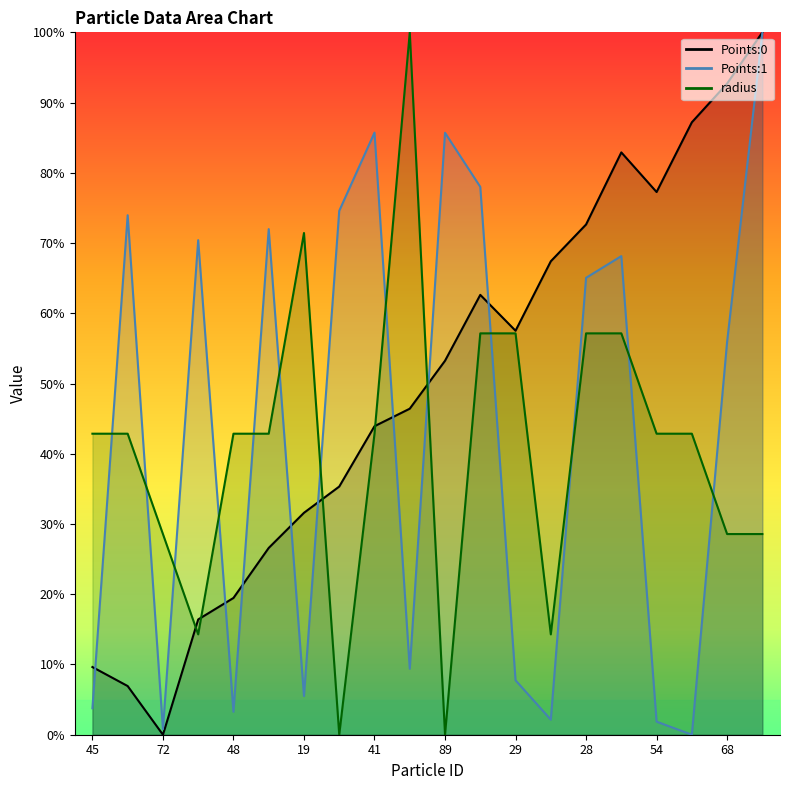

How many lines are shown in the chart?

3